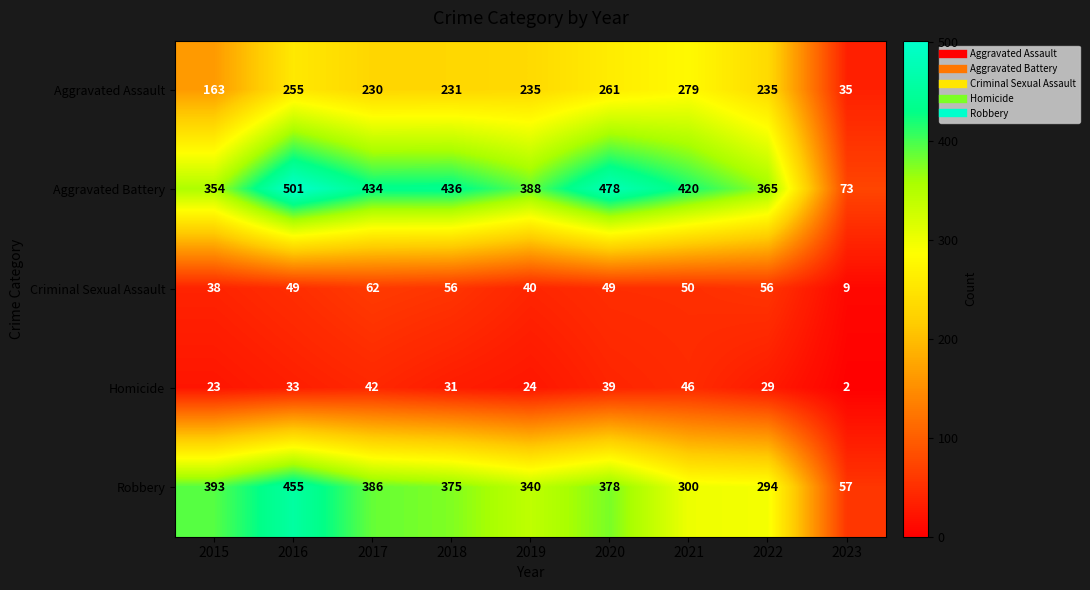

How many categories are shown in the chart?

9